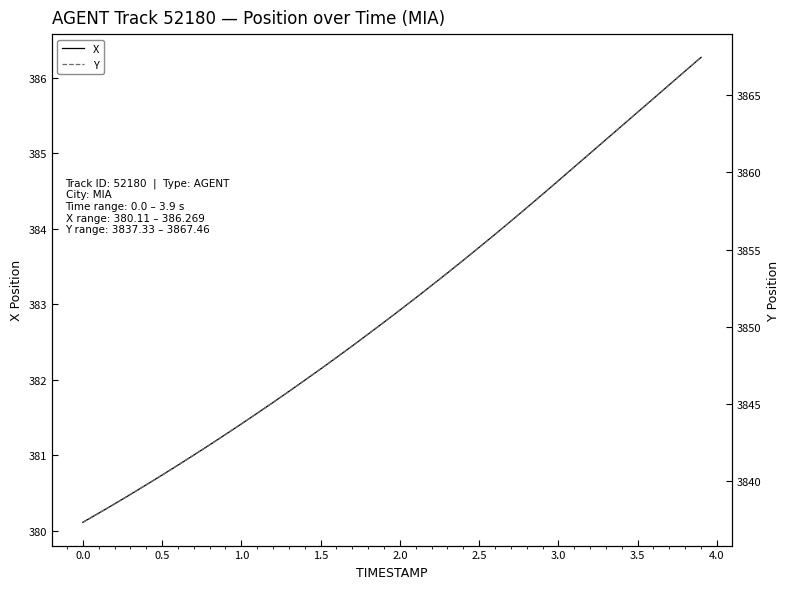

Reading left to right, transcribe all the data shown in this chart.

X: 380.1	380.2	380.4	380.5	380.6	380.7	380.9	381.0	381.1	381.3	381.4	381.6	381.7	381.8	382.0	382.1	382.3	382.4	382.6	382.8	382.9	383.1	383.2	383.4	383.6	383.8	383.9	384.1	384.3	384.5	384.6	384.8	385.0	385.2	385.4	385.5	385.7	385.9	386.1	386.3
Y: 3837.3	3837.9	3838.5	3839.1	3839.8	3840.4	3841.0	3841.7	3842.3	3843.0	3843.7	3844.4	3845.1	3845.8	3846.5	3847.3	3848.0	3848.8	3849.5	3850.3	3851.1	3851.9	3852.7	3853.5	3854.3	3855.2	3856.0	3856.8	3857.7	3858.6	3859.5	3860.4	3861.2	3862.1	3863.0	3863.9	3864.8	3865.7	3866.6	3867.5